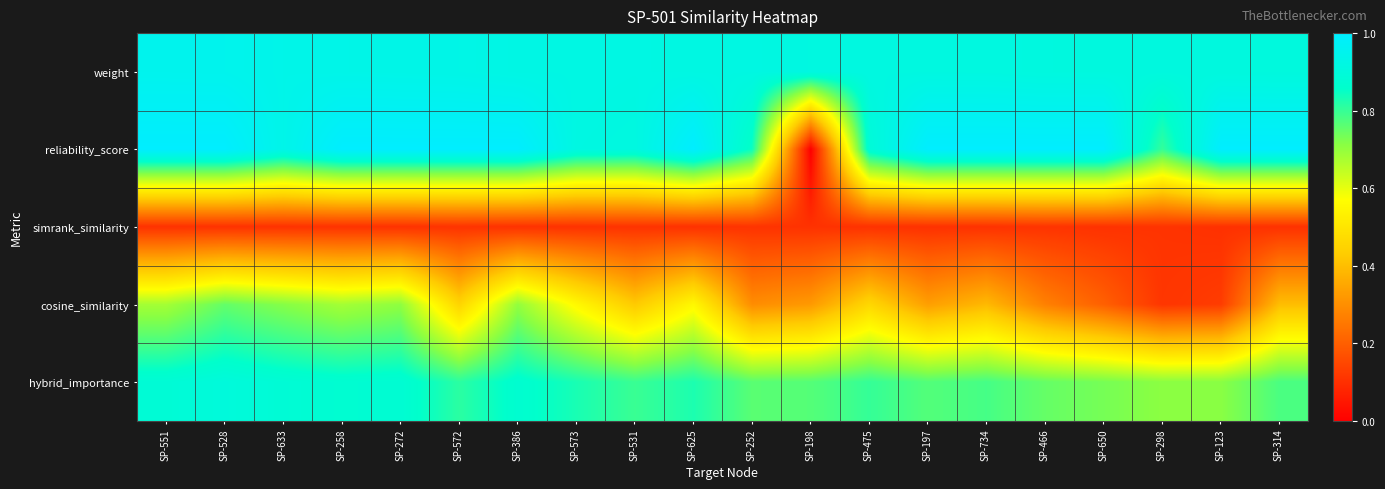

Which series has the largest range (max minus min)?

reliability_score